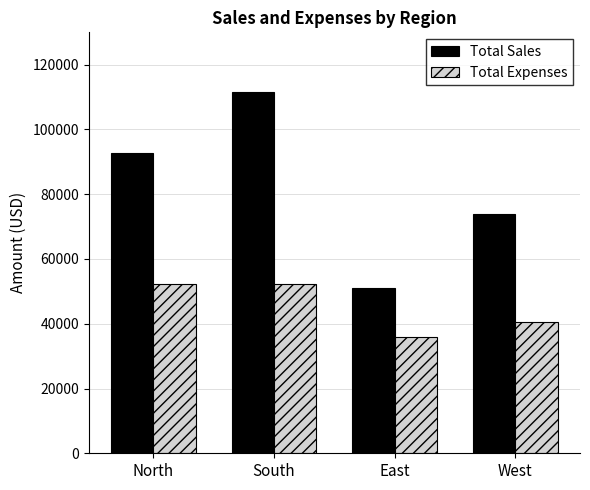

Is it true that Total Expenses equals 89538 at South?

False